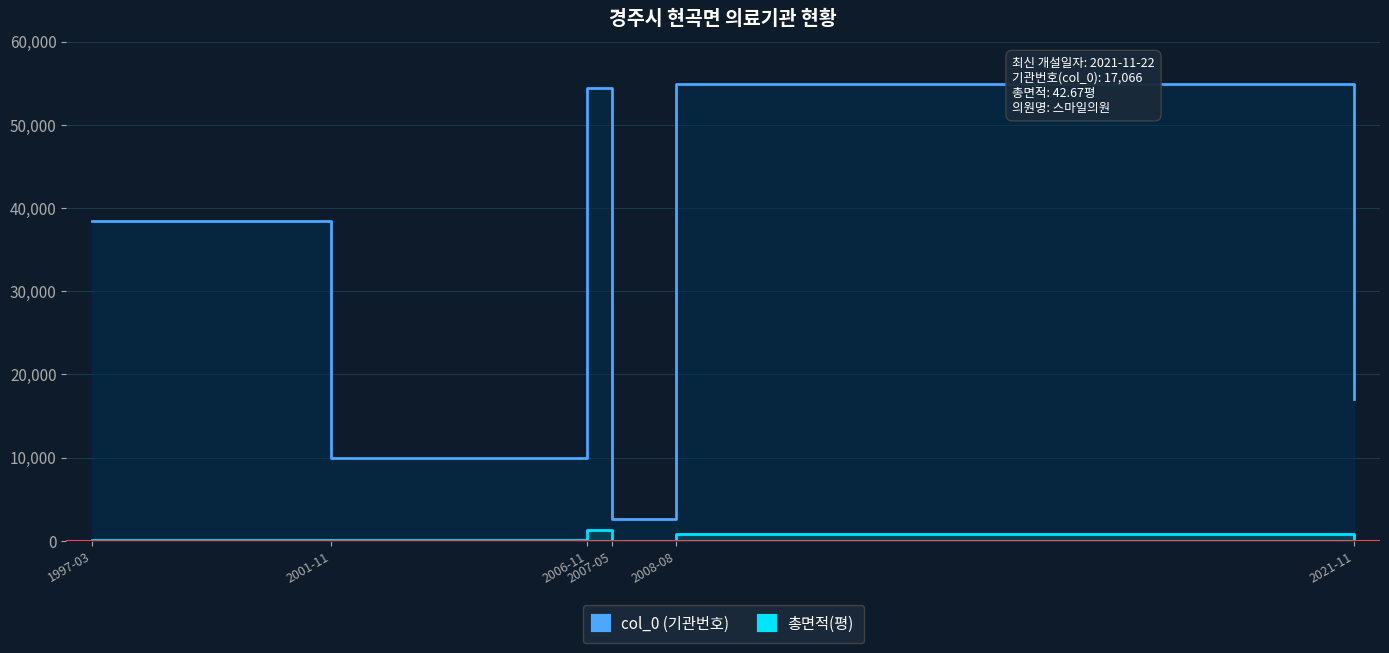

The col_0 (기관번호) series shows 4370.9 at 2007-05. True or false?

False